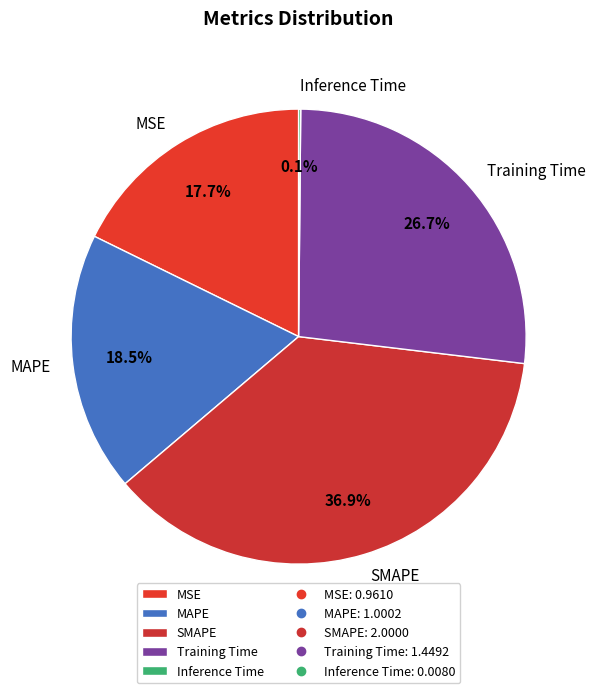

Which slice is the largest?

SMAPE